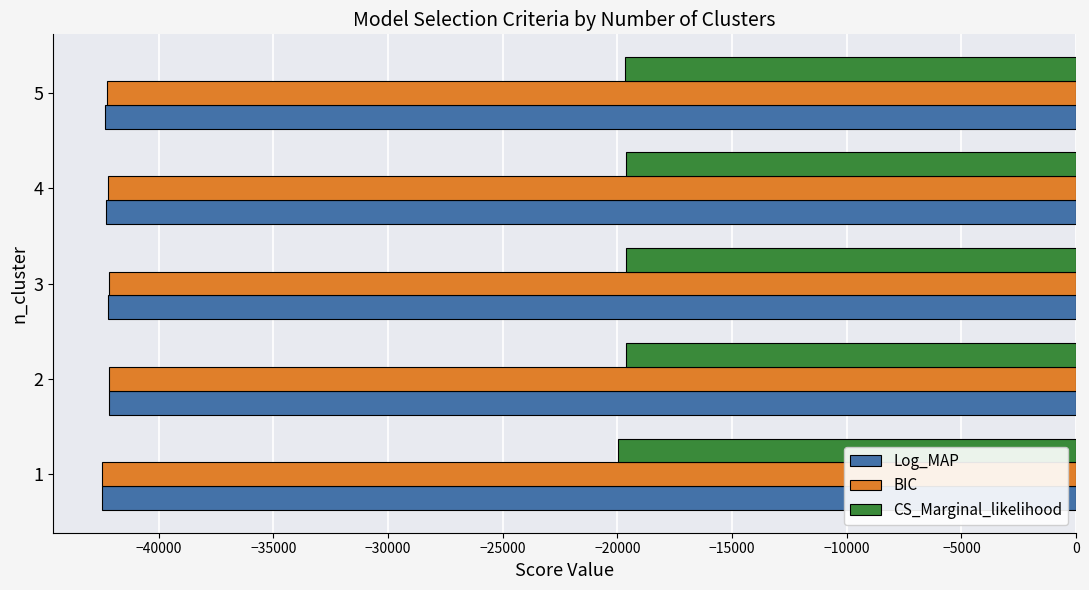

What is the spread (max minus min) of values at 4?

22643.9